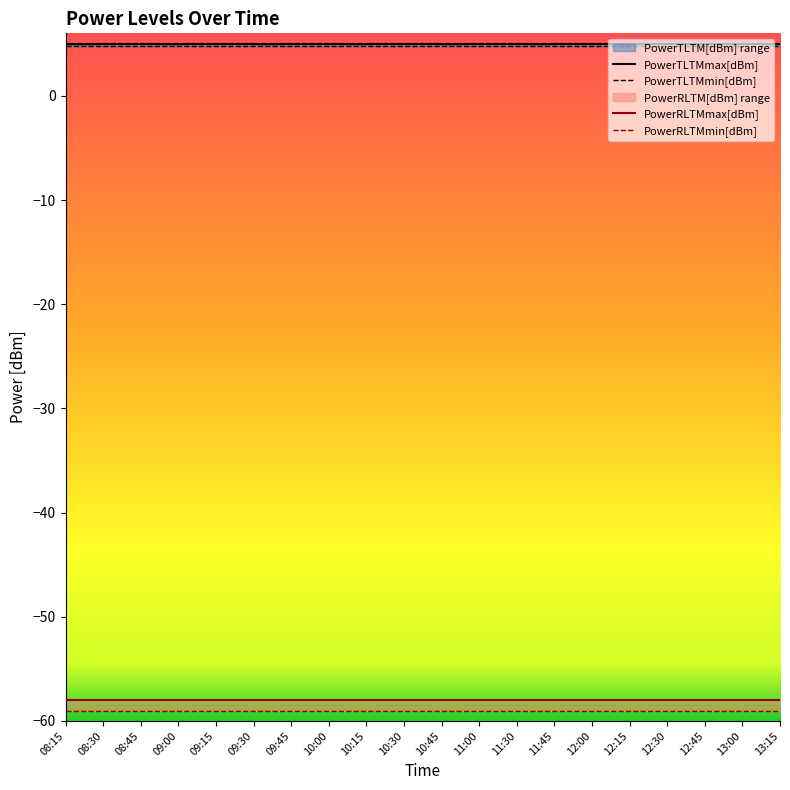

At how many categories does at least one series exceed -15?

20